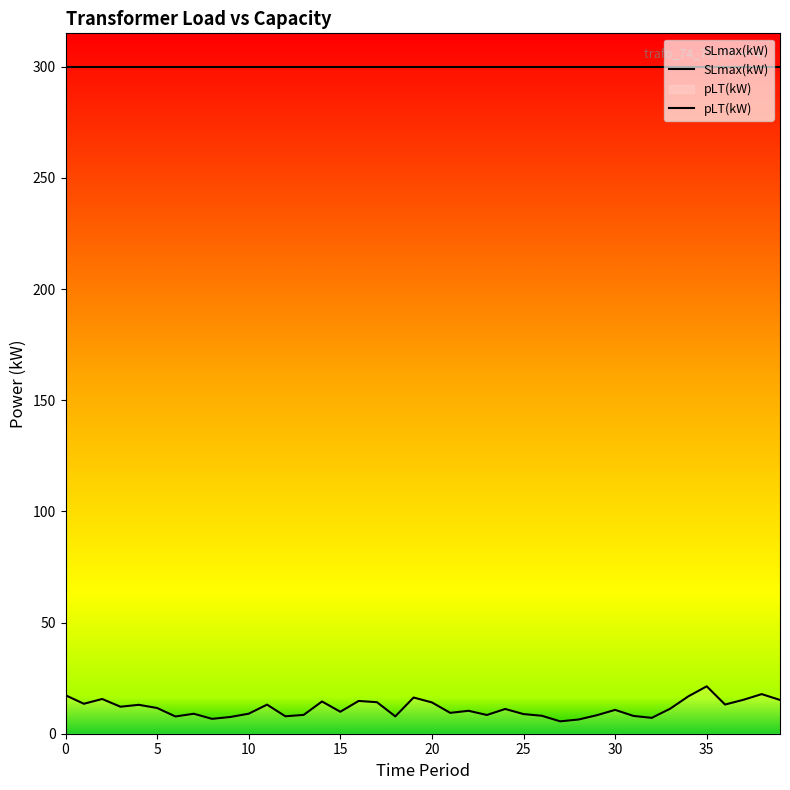

What is the value of the 26th point from the left?

8.8